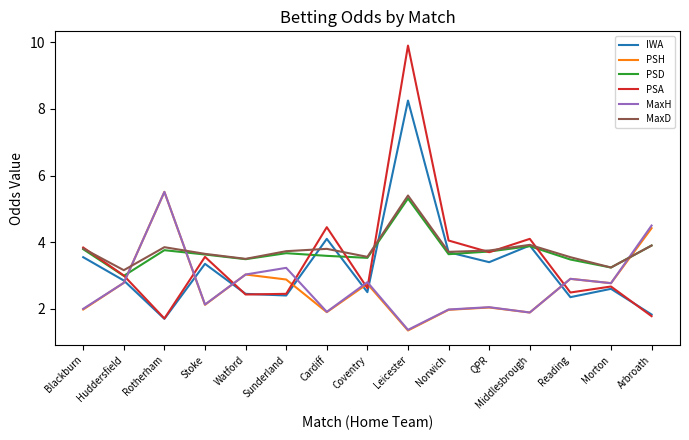

What is the total value across all series at Cardiff?

19.8